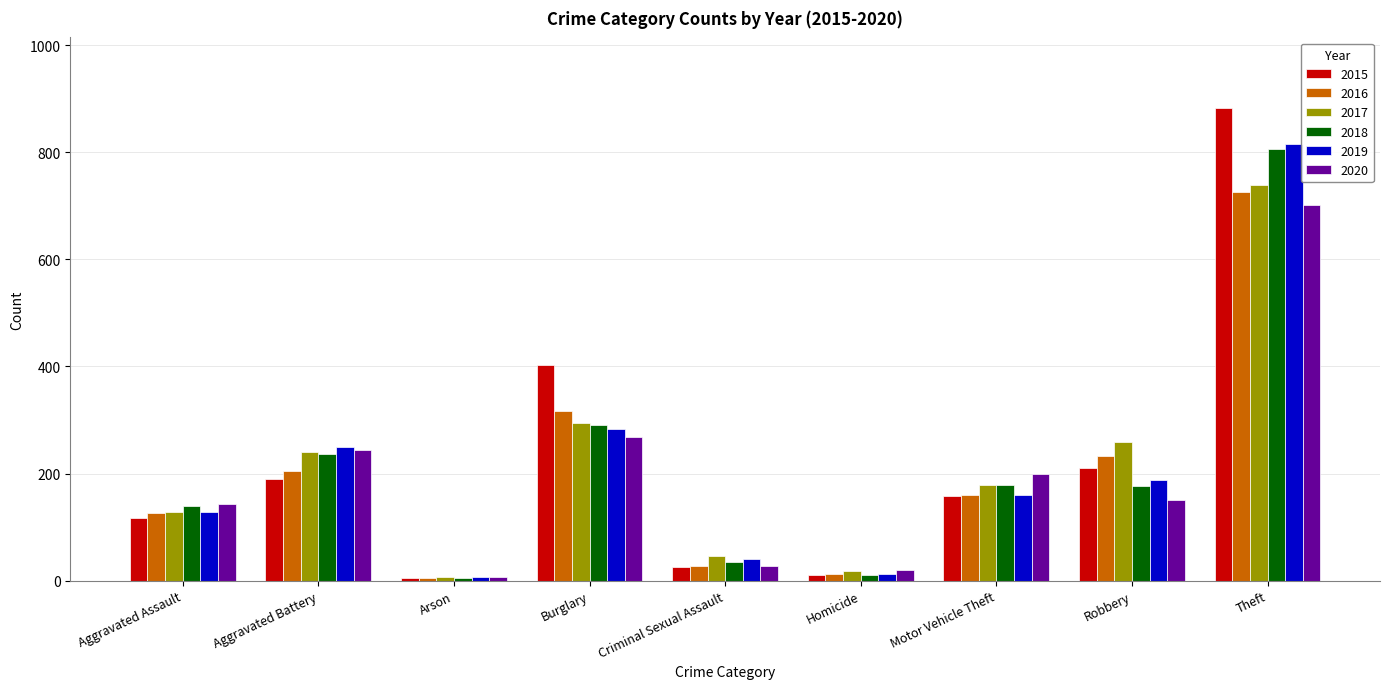

Count the number of data series in this chart.

6